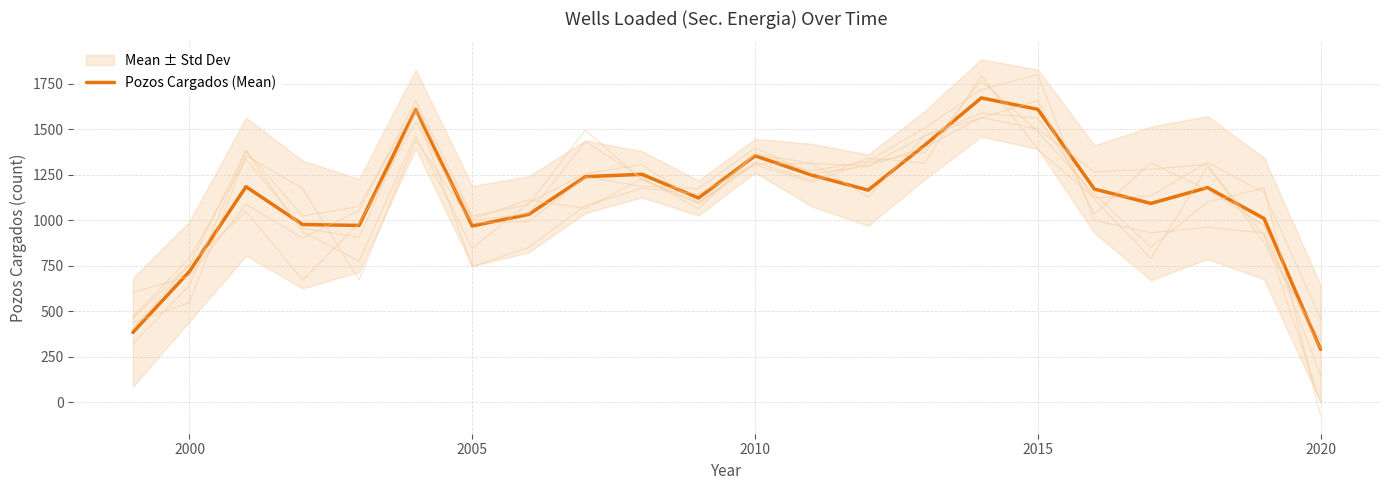

At which label does Pozos Cargados (Mean) reach its minimum?

2020